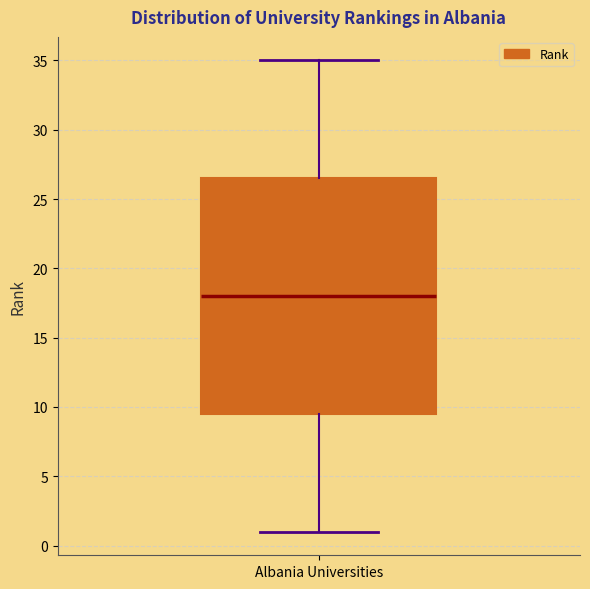

Transcribe this box plot: give where the median line is, the range the box spans, and where the two whiskers end, as read against the y-axis. The values are not printed on the chart, so give them approximately, as read against the axis.

median 18.0, box 9.5 to 26.5, whiskers 1.0 to 35.0